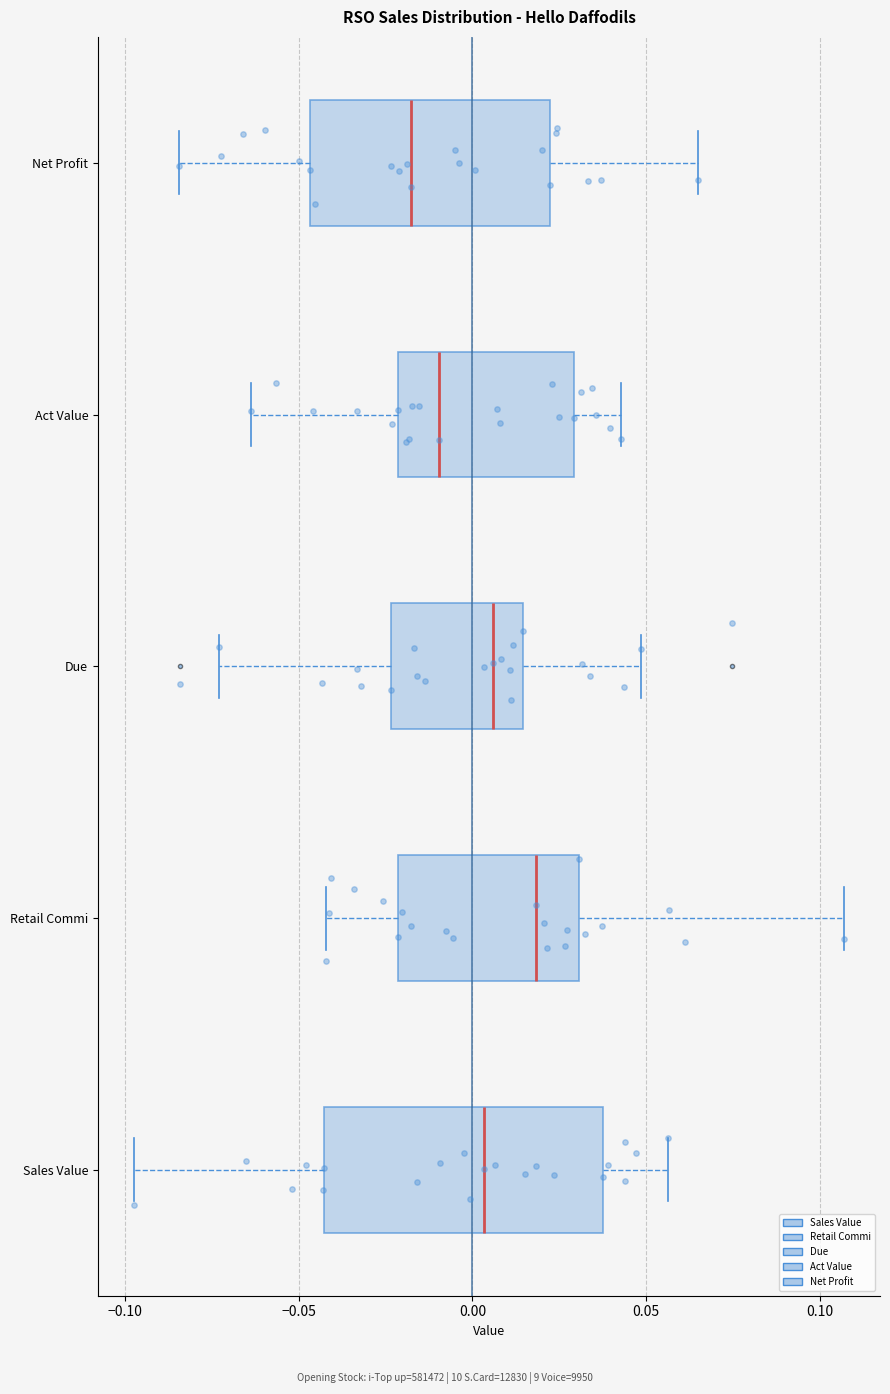

Comparing the boxes themselves (not the whiskers), which one is the widest?

Sales Value